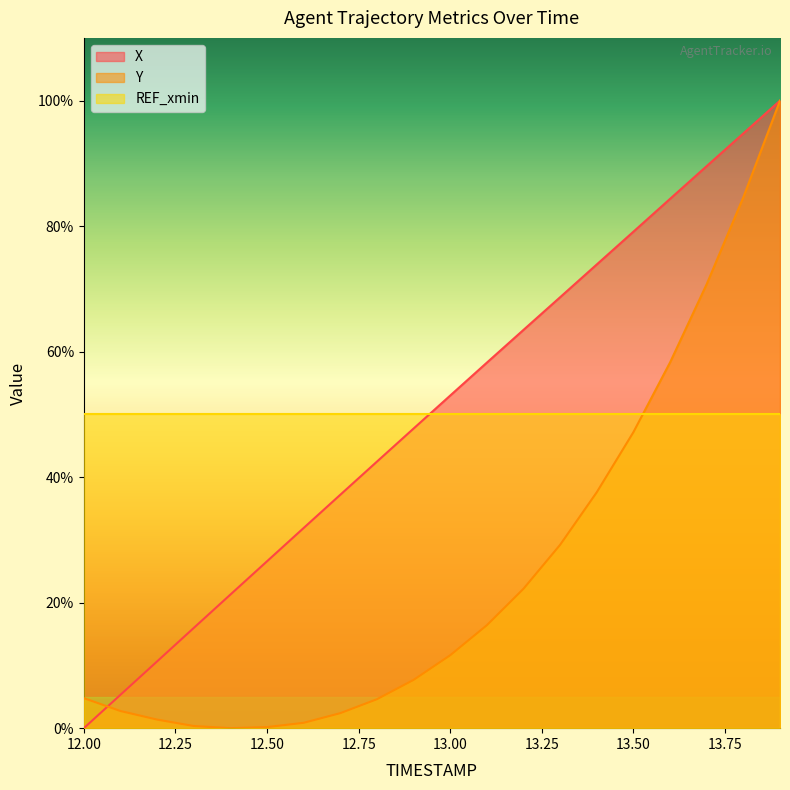

The value of Y at 13.2 is 14.6. True or false?

False